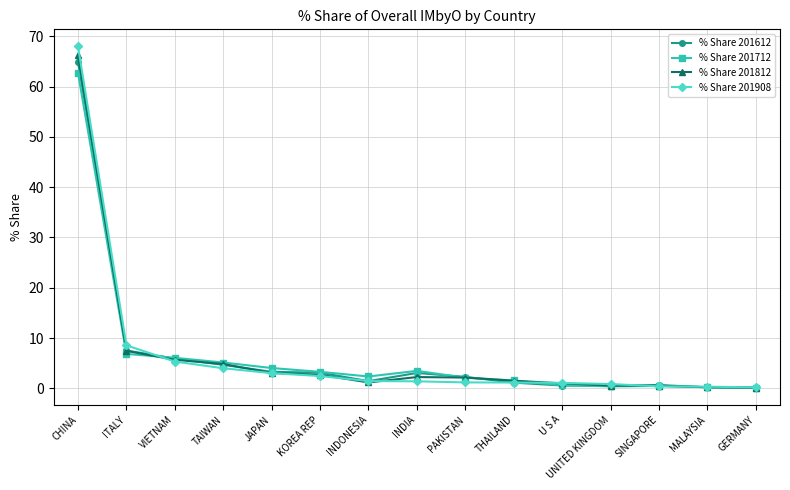

How many lines are shown in the chart?

4